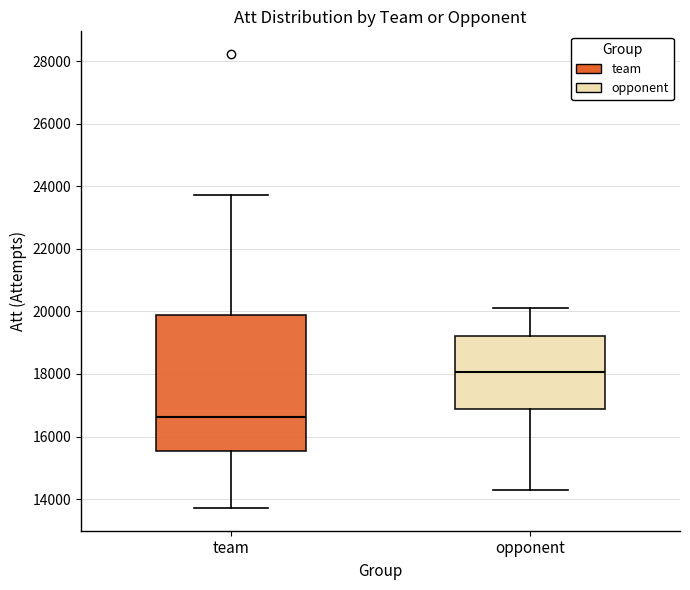

Reading left to right, transcribe this box plot: for each box, give where its median line is, the range the box spans, and where its two whiskers end, as read against the y-axis. The values are not printed on the chart, so give them approximately, as read against the axis.

team: median 16600, box 15600 to 19800, whiskers 13800 to 23800
opponent: median 18000, box 16800 to 19200, whiskers 14400 to 20200